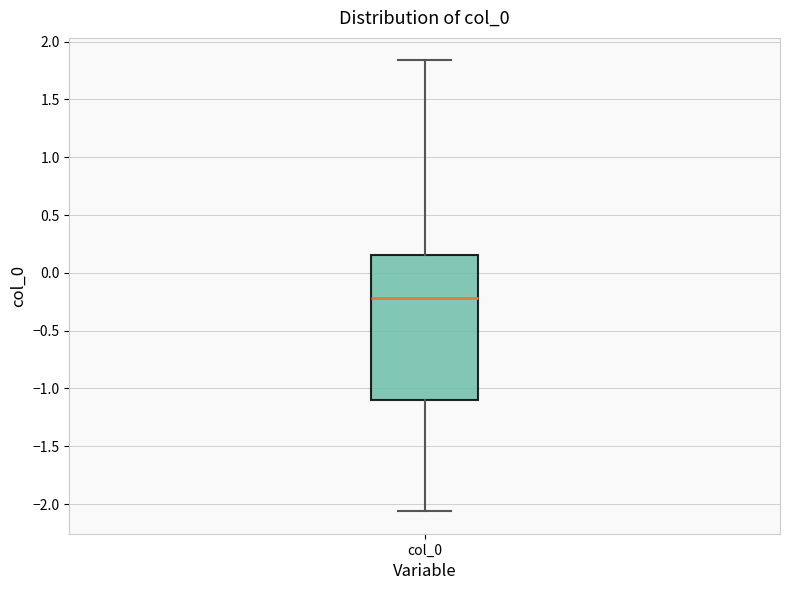

Where does the upper whisker of the box for col_0 end on the y-axis? The values are not printed on the chart, so give them approximately, as read against the axis.

1.85